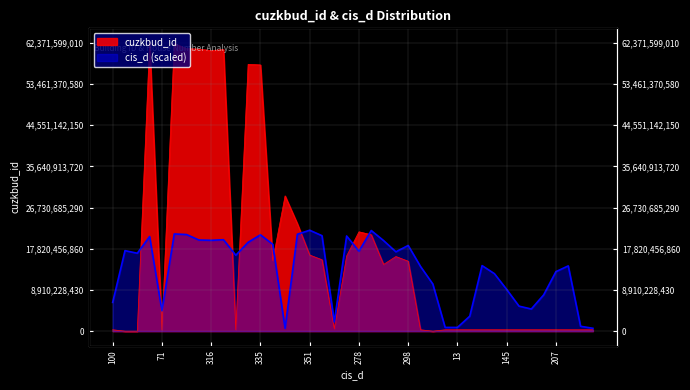

True or false: cuzkbud_id has a value of 180965182.7 at 126.

False